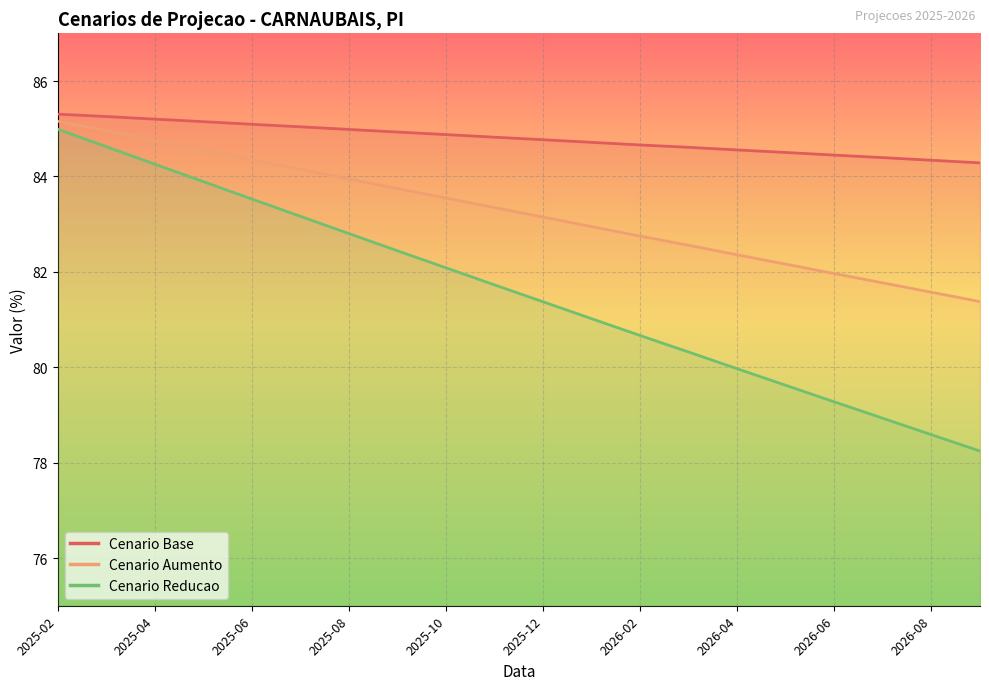

What position from the right is 2026-08?

2